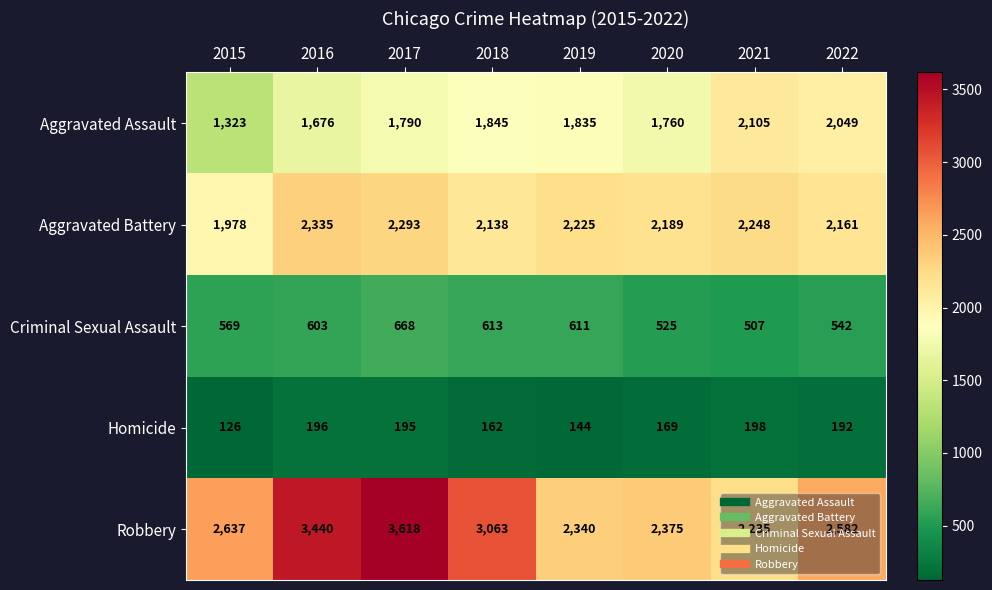

List the series in order of their overall mean, lowest first.

Homicide, Criminal Sexual Assault, Aggravated Assault, Aggravated Battery, Robbery